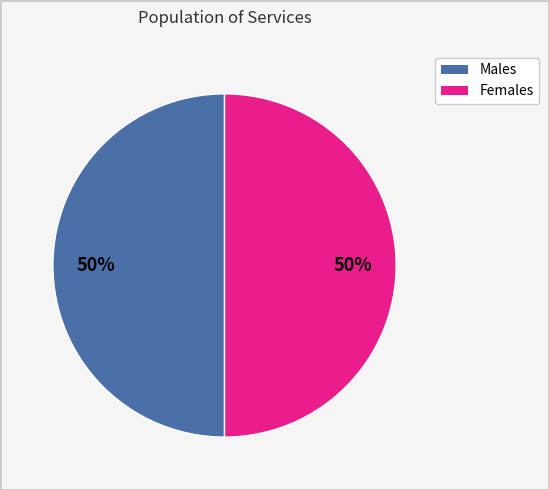

To the nearest percent, what is the difference between the largest and smallest slice percentages?

0%